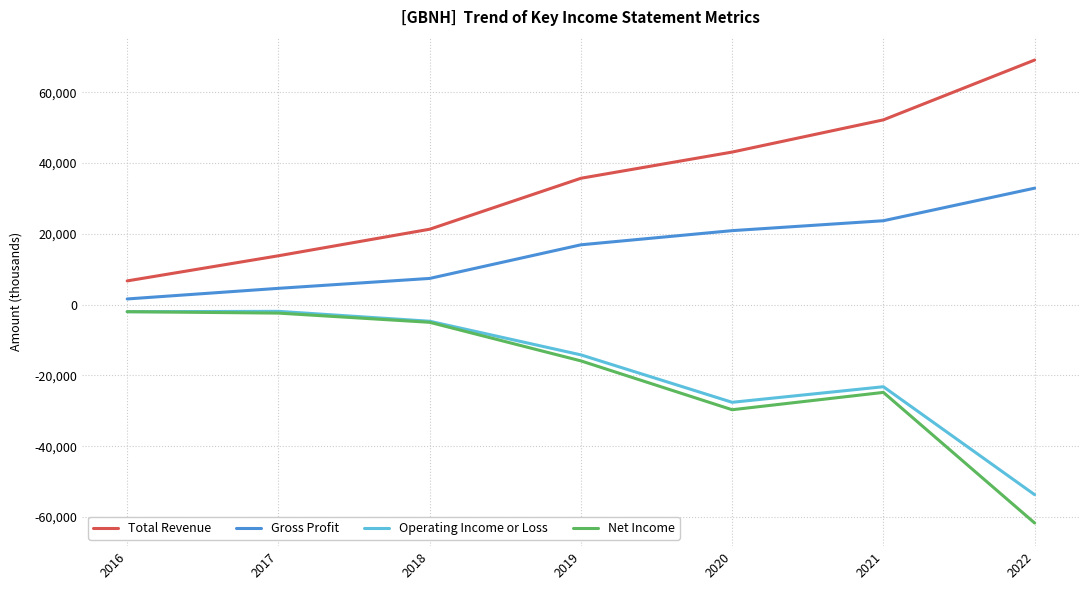

True or false: Net Income and Gross Profit intersect in this chart.

False